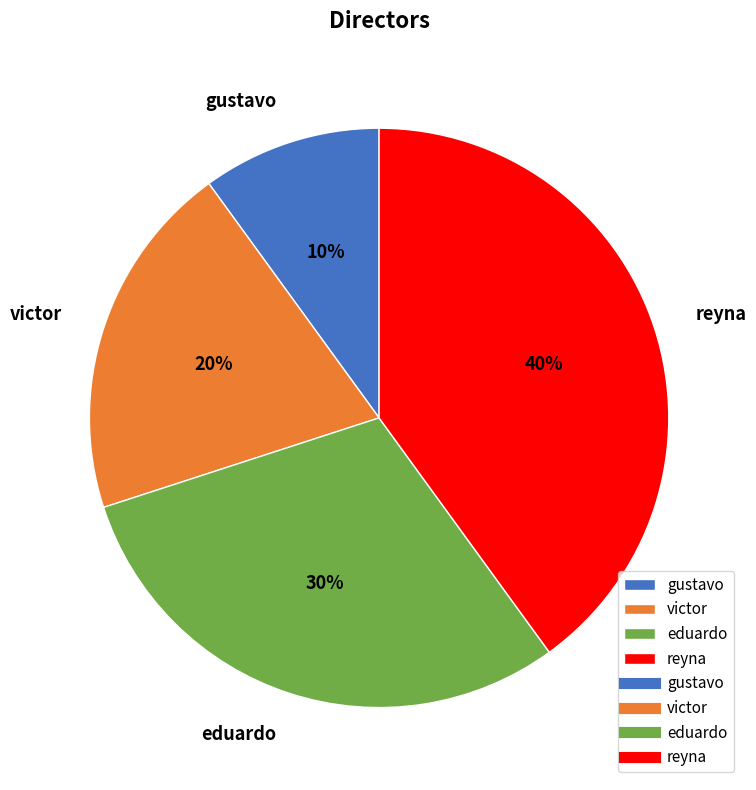

Is there a majority slice in this chart?

No